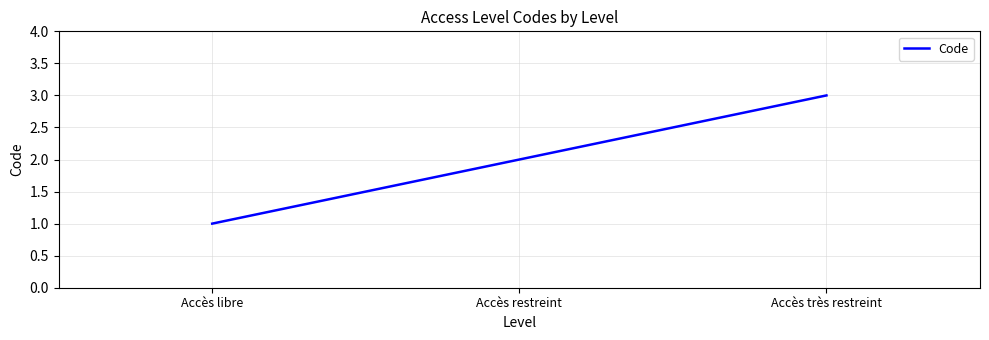

What is the difference between the maximum and minimum values?

2